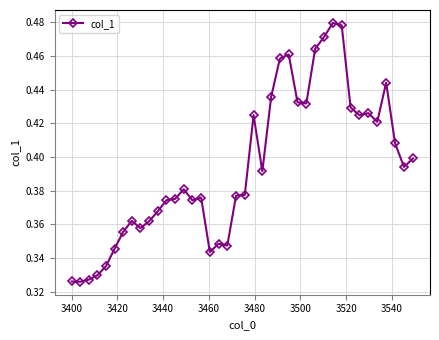

How many values are between 0 and 1?

40